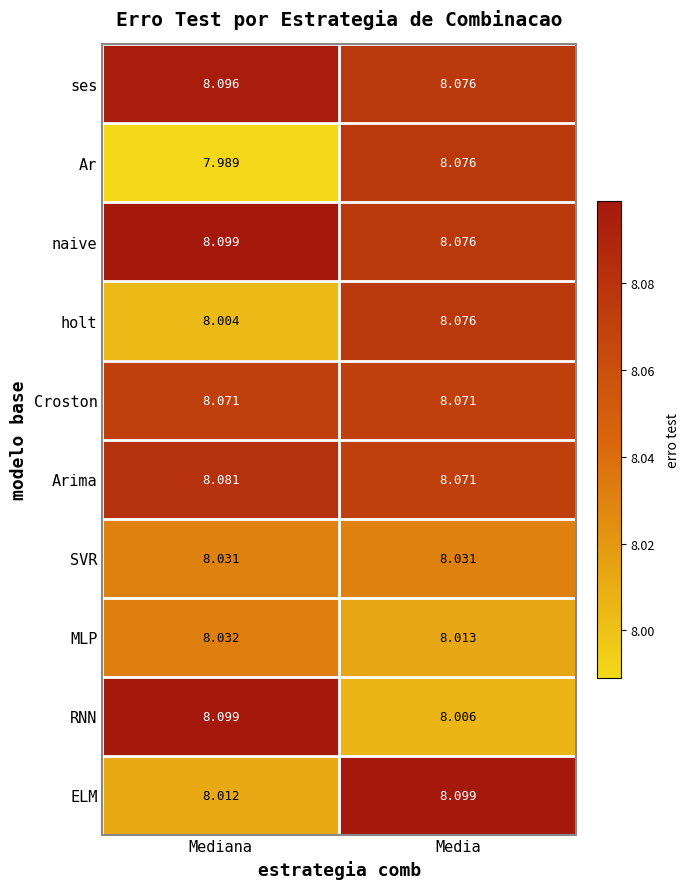

Which category has the highest value in the ELM series?

Media